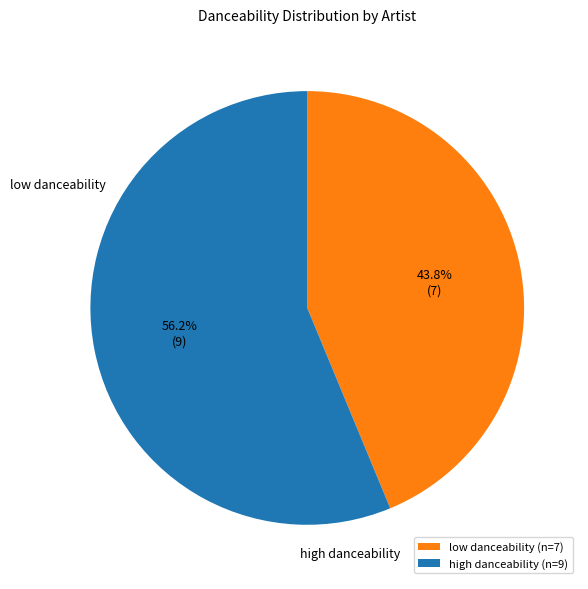

How many slices are in this pie chart?

2